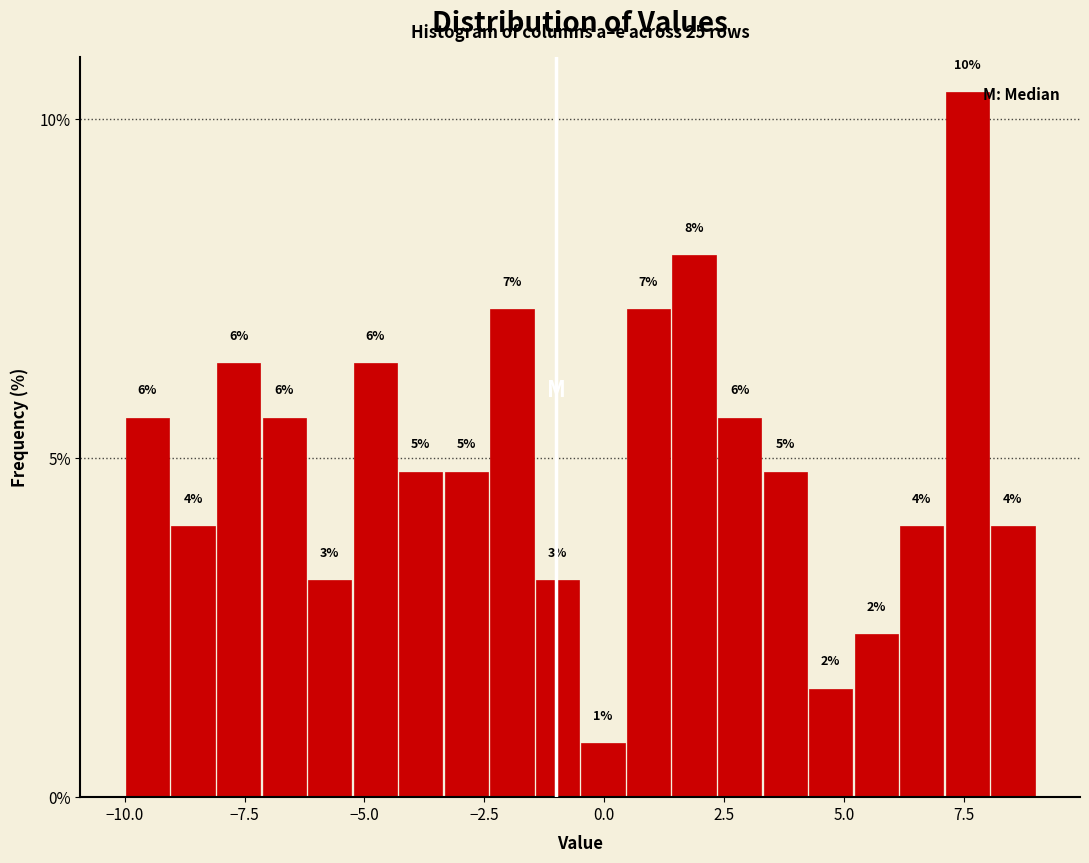

Read against the x-axis, roughly where is the centre of the tallest bar?

7.5